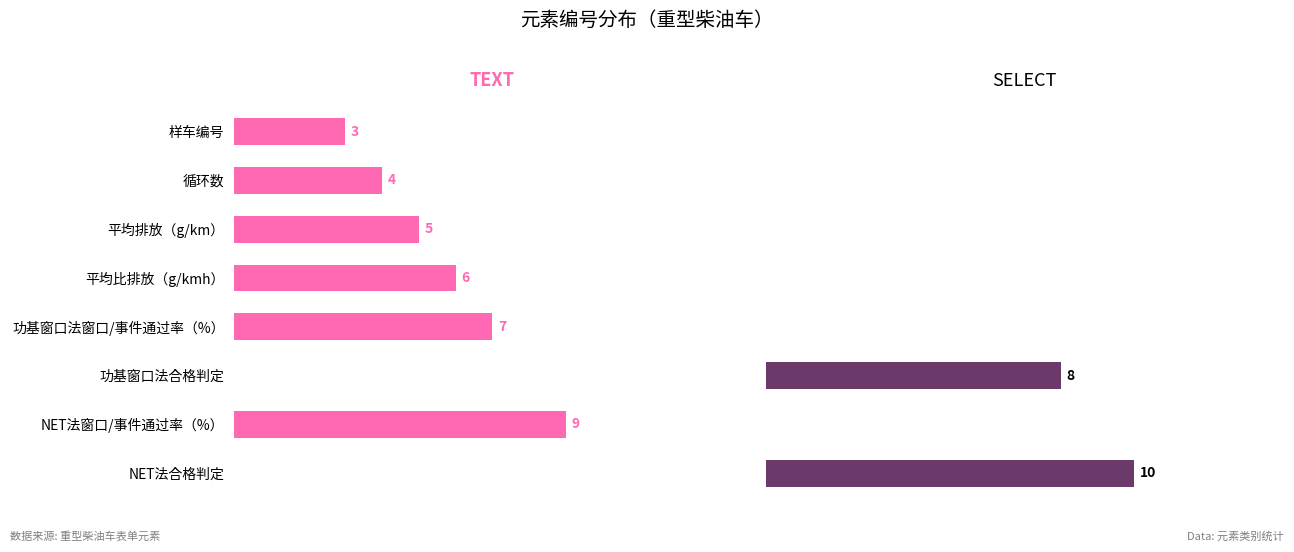

What is the sum of the SELECT values at 平均比排放（g/kmh） and NET法合格判定?

10